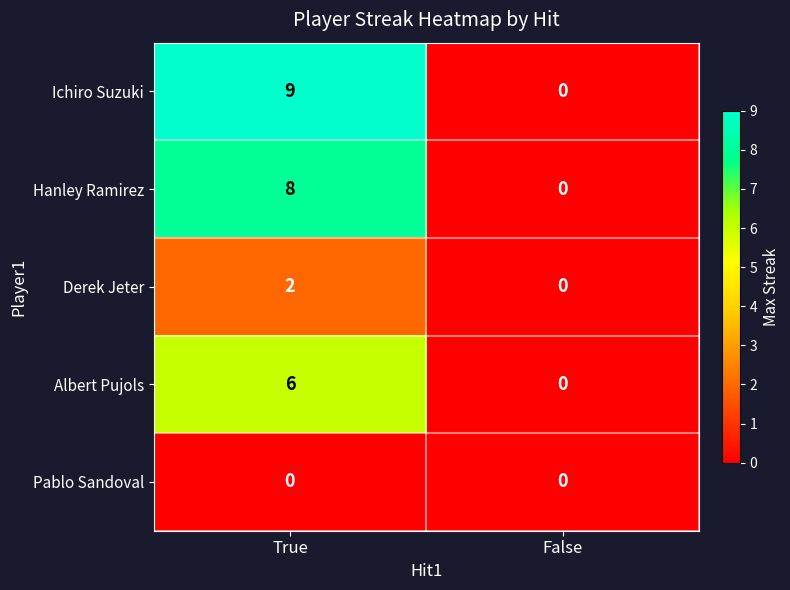

True or false: Derek Jeter has a value of 2 at True.

True